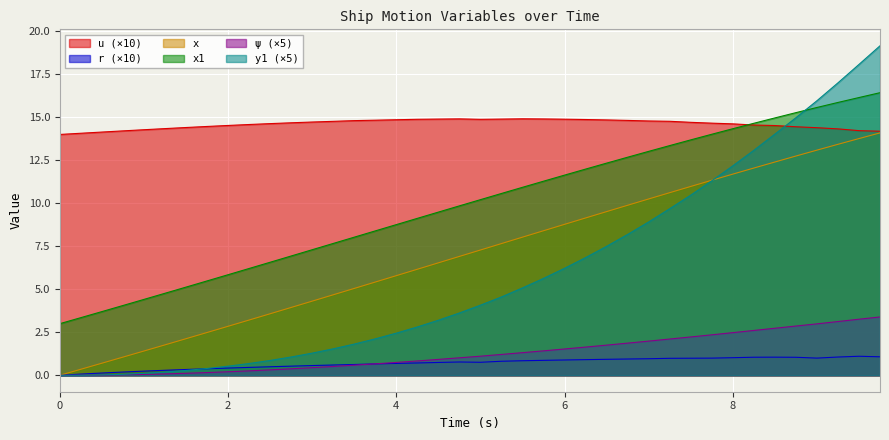

How many times do y1 and x cross each other?

1